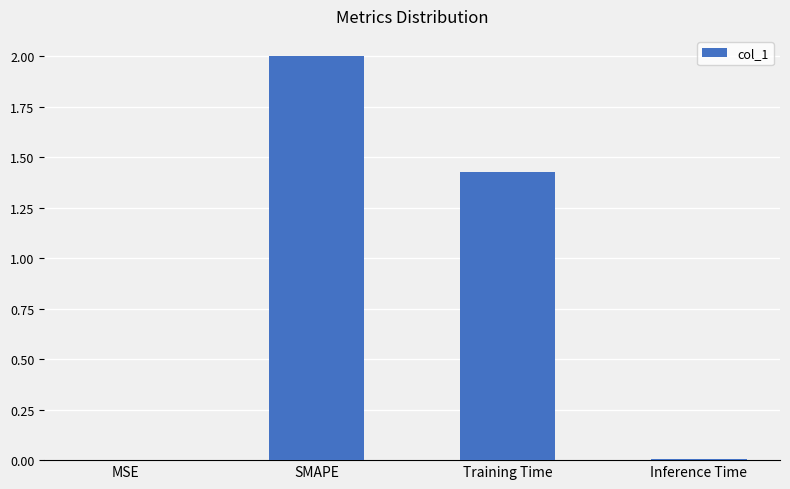

How many categories are shown in the chart?

4